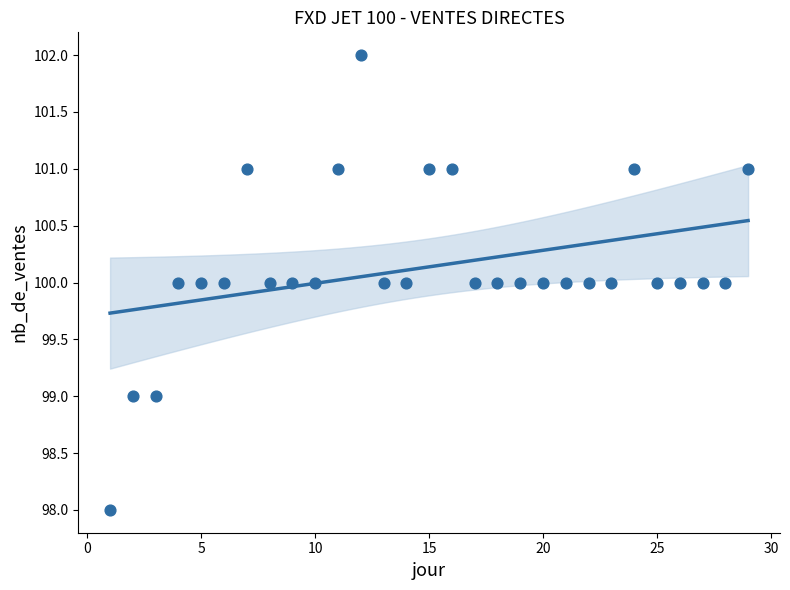

What is the range of Y values (max minus min)?

4